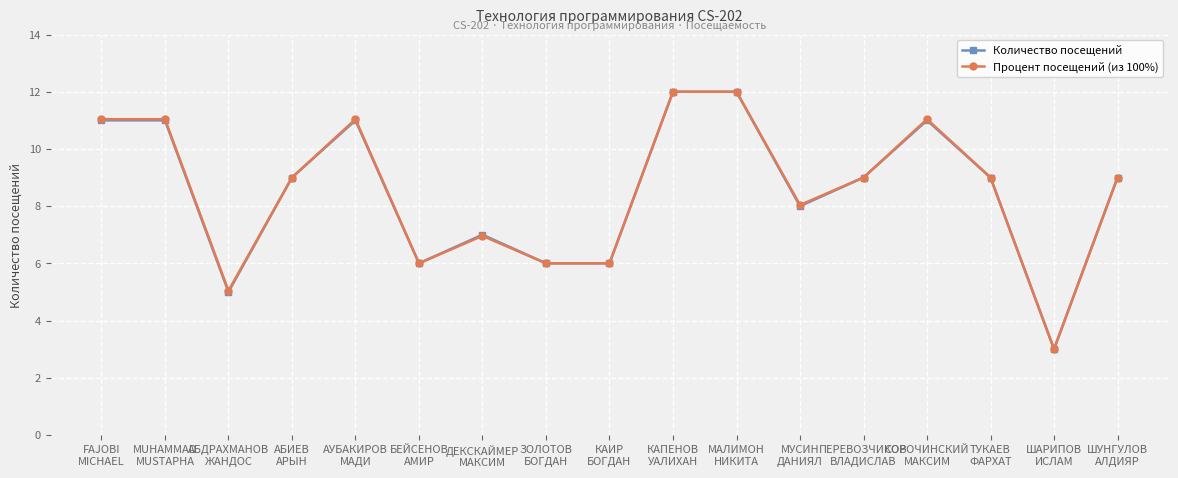

What is the lowest value of the Процент посещений (из 100%) series?

3.0